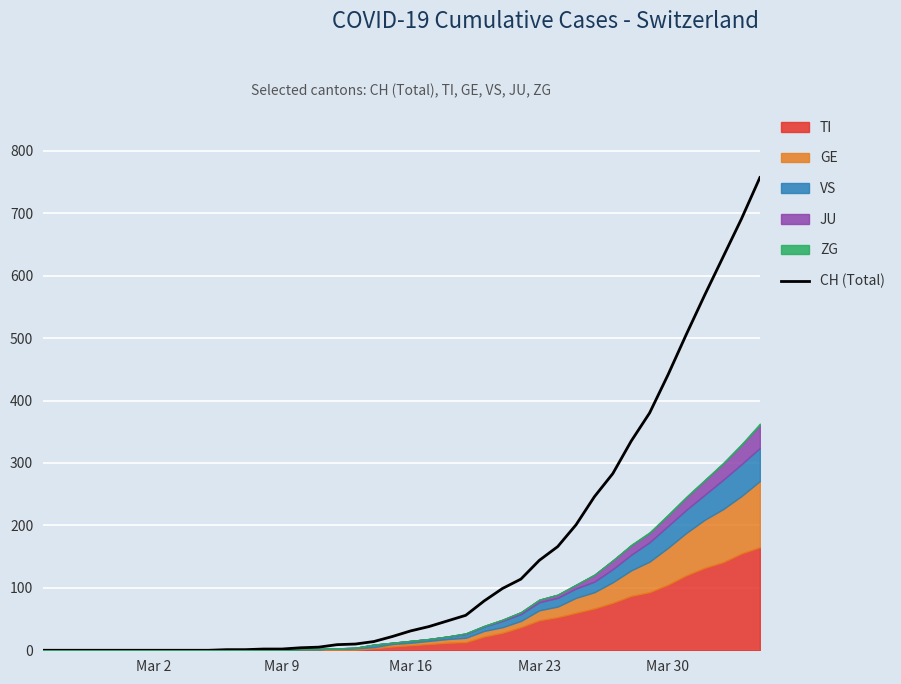

Which label corresponds to the smallest value in the chart?

Mar 2